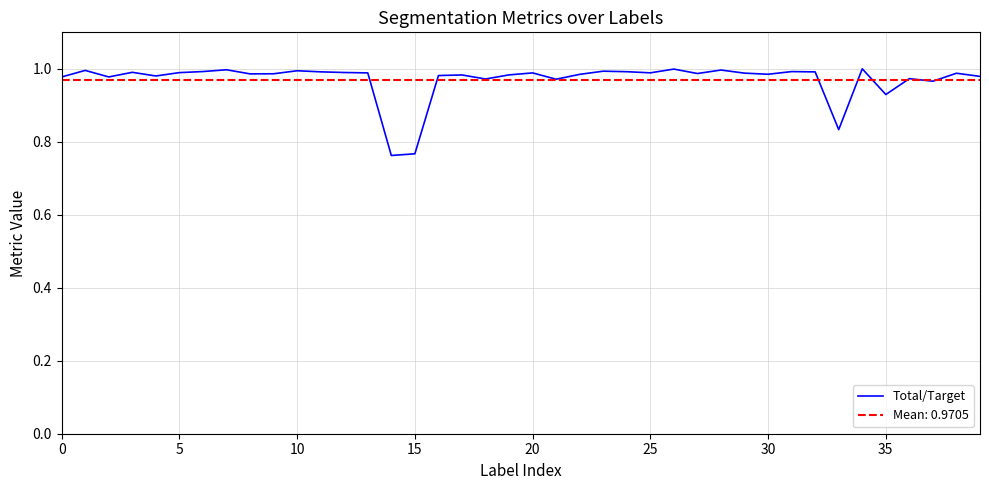

How many lines are shown in the chart?

1